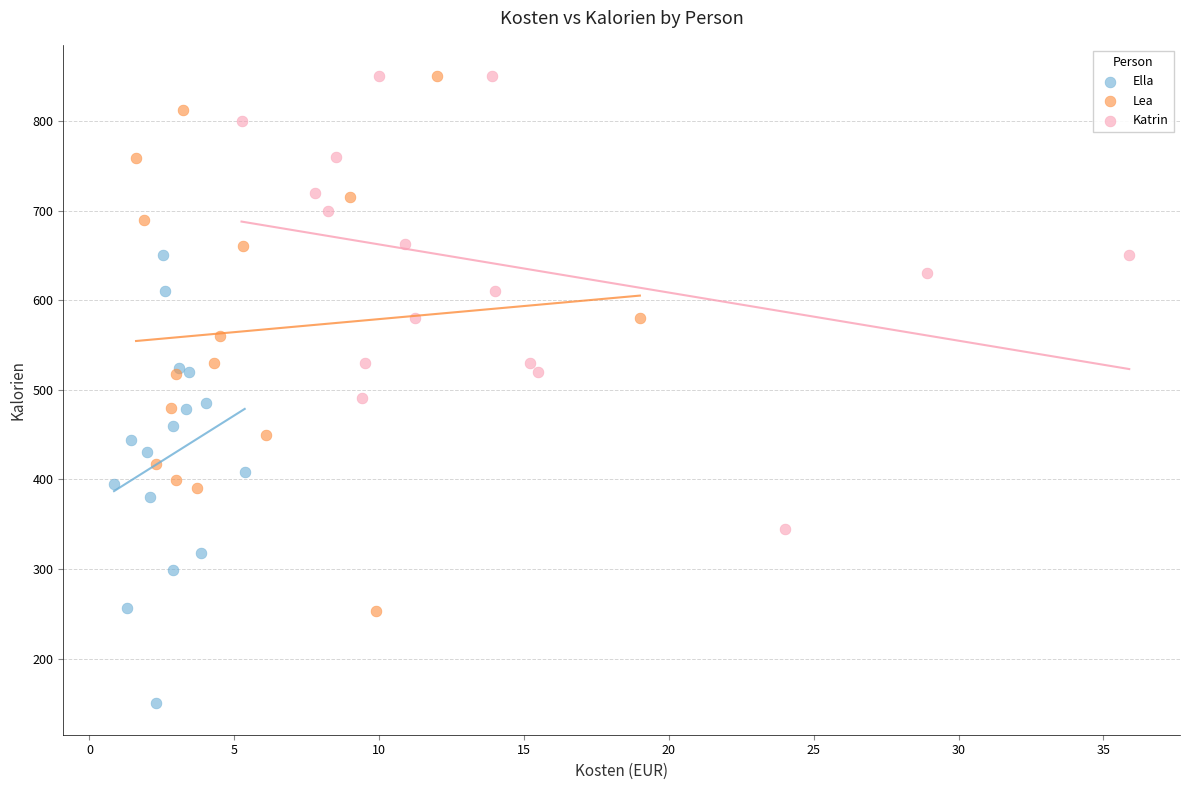

Which series has the widest spread of Y values?

Lea